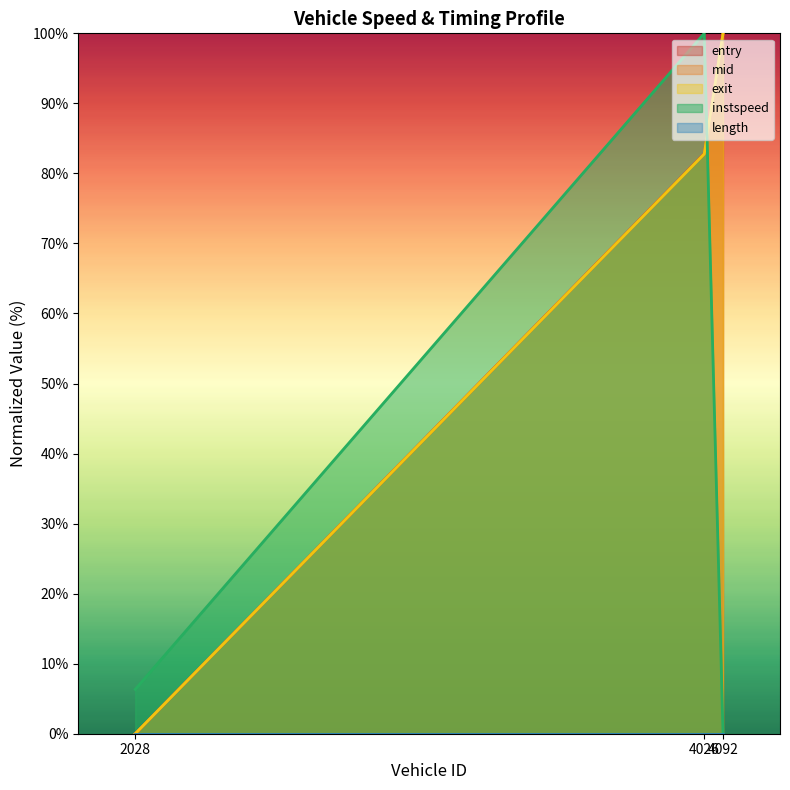

What is the value of the exit point at the 3rd from the left?

100.0